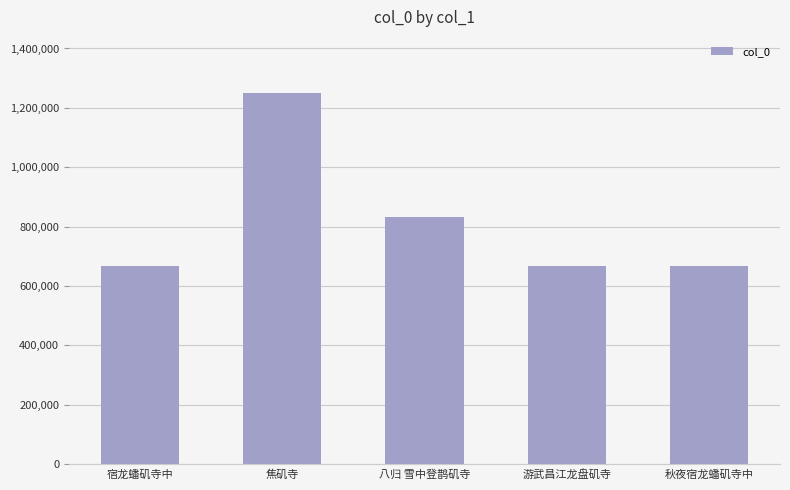

The chart shows a value of 1737532 at 焦矶寺. True or false?

False